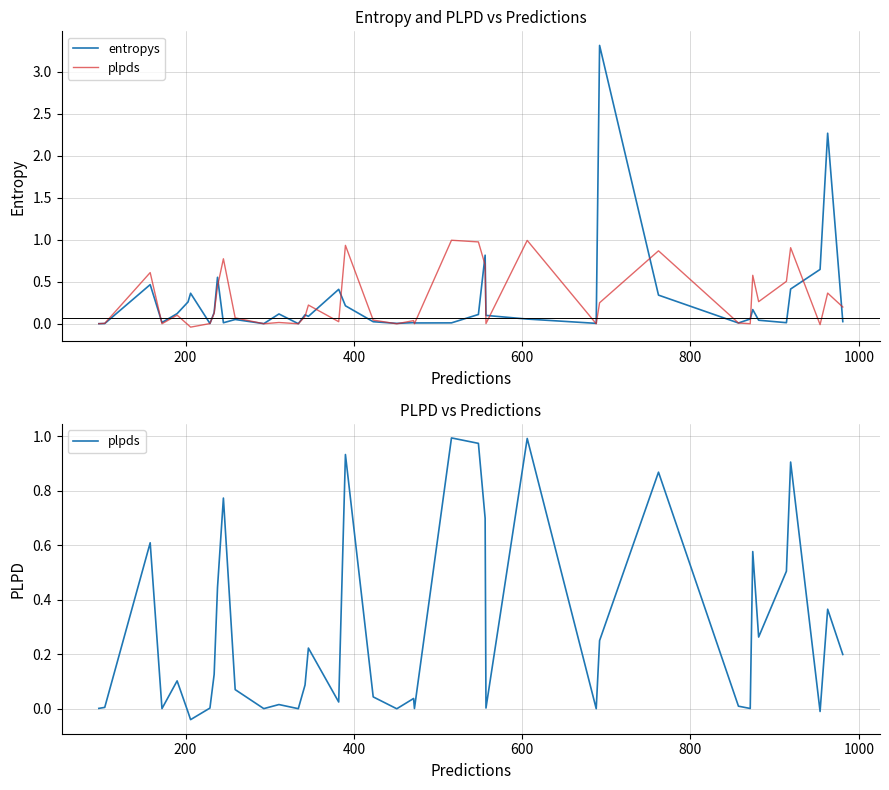

True or false: entropys has more than 2 interior local peaks.

True